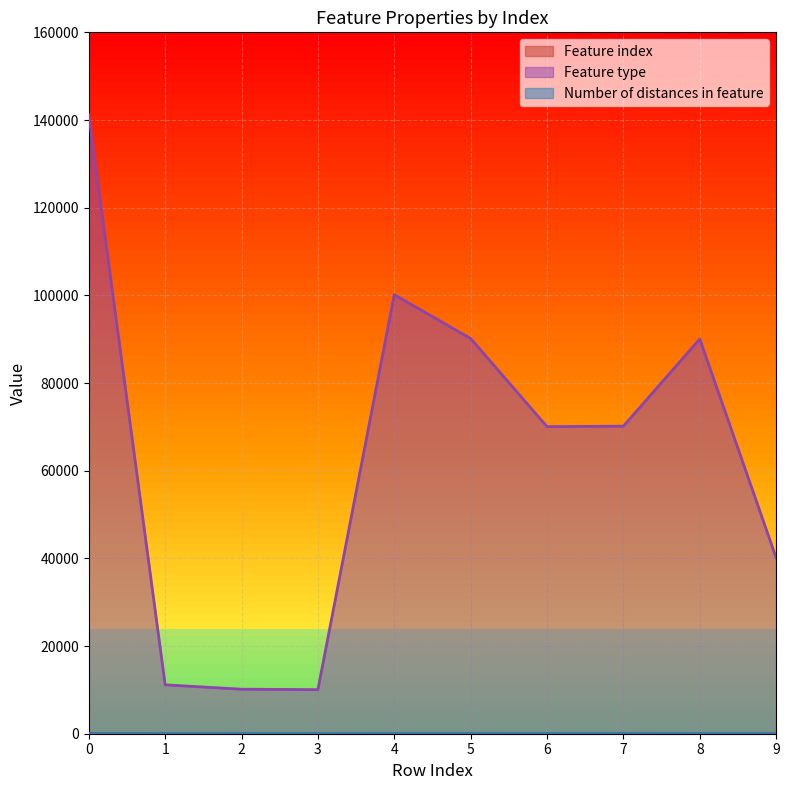

True or false: Number of distances in feature and Feature index cross at least once.

False